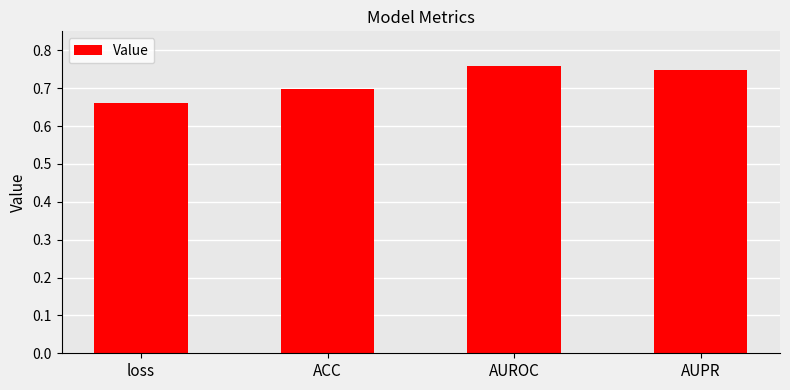

How many values are between 0 and 1?

4